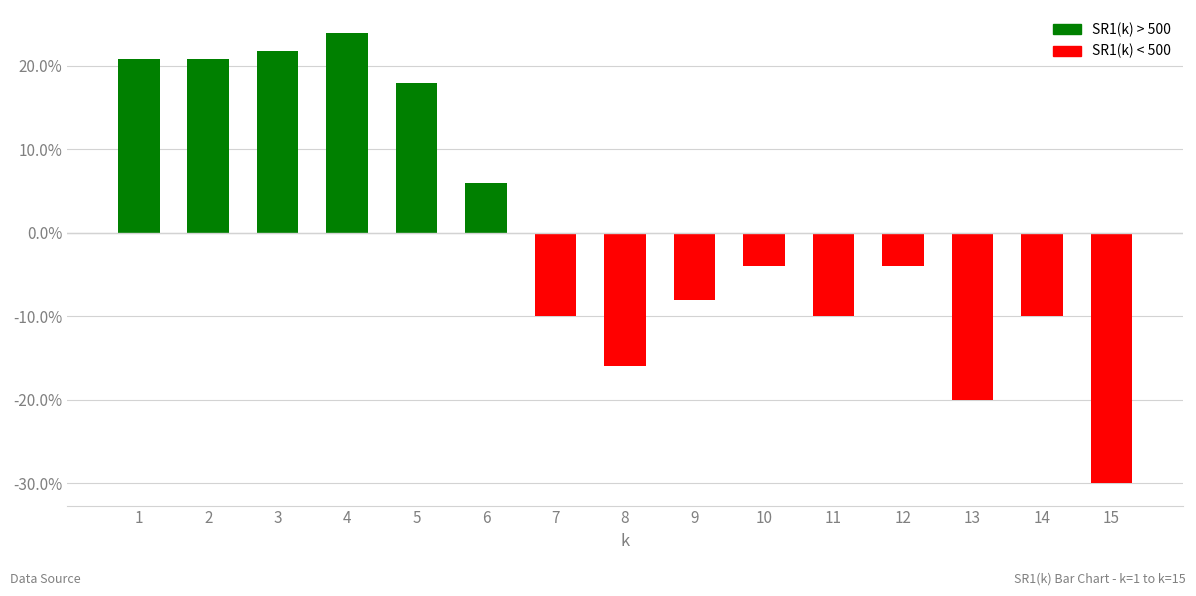

Does the chart contain any negative values?

Yes